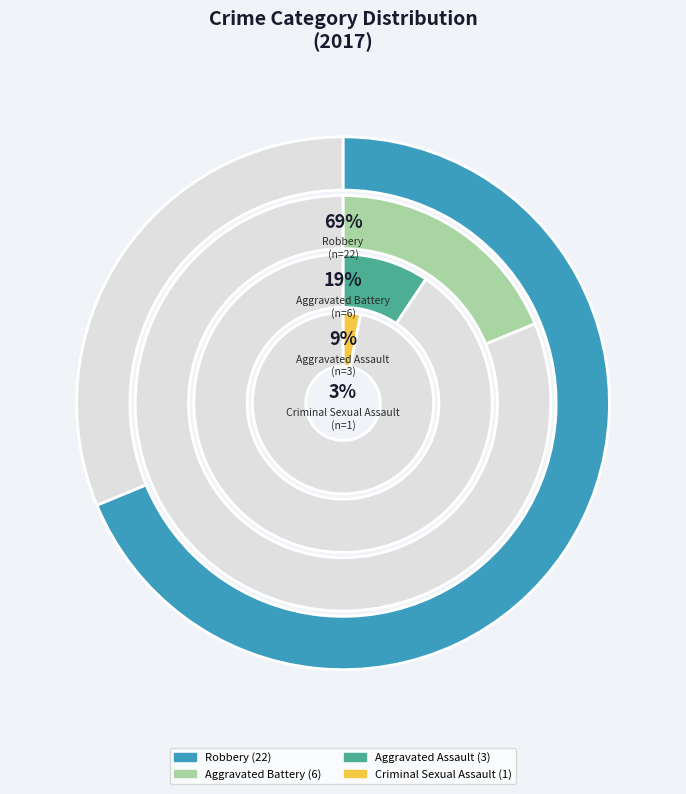

Approximately how many times larger is the value at Robbery compared to Aggravated Assault?

7.3